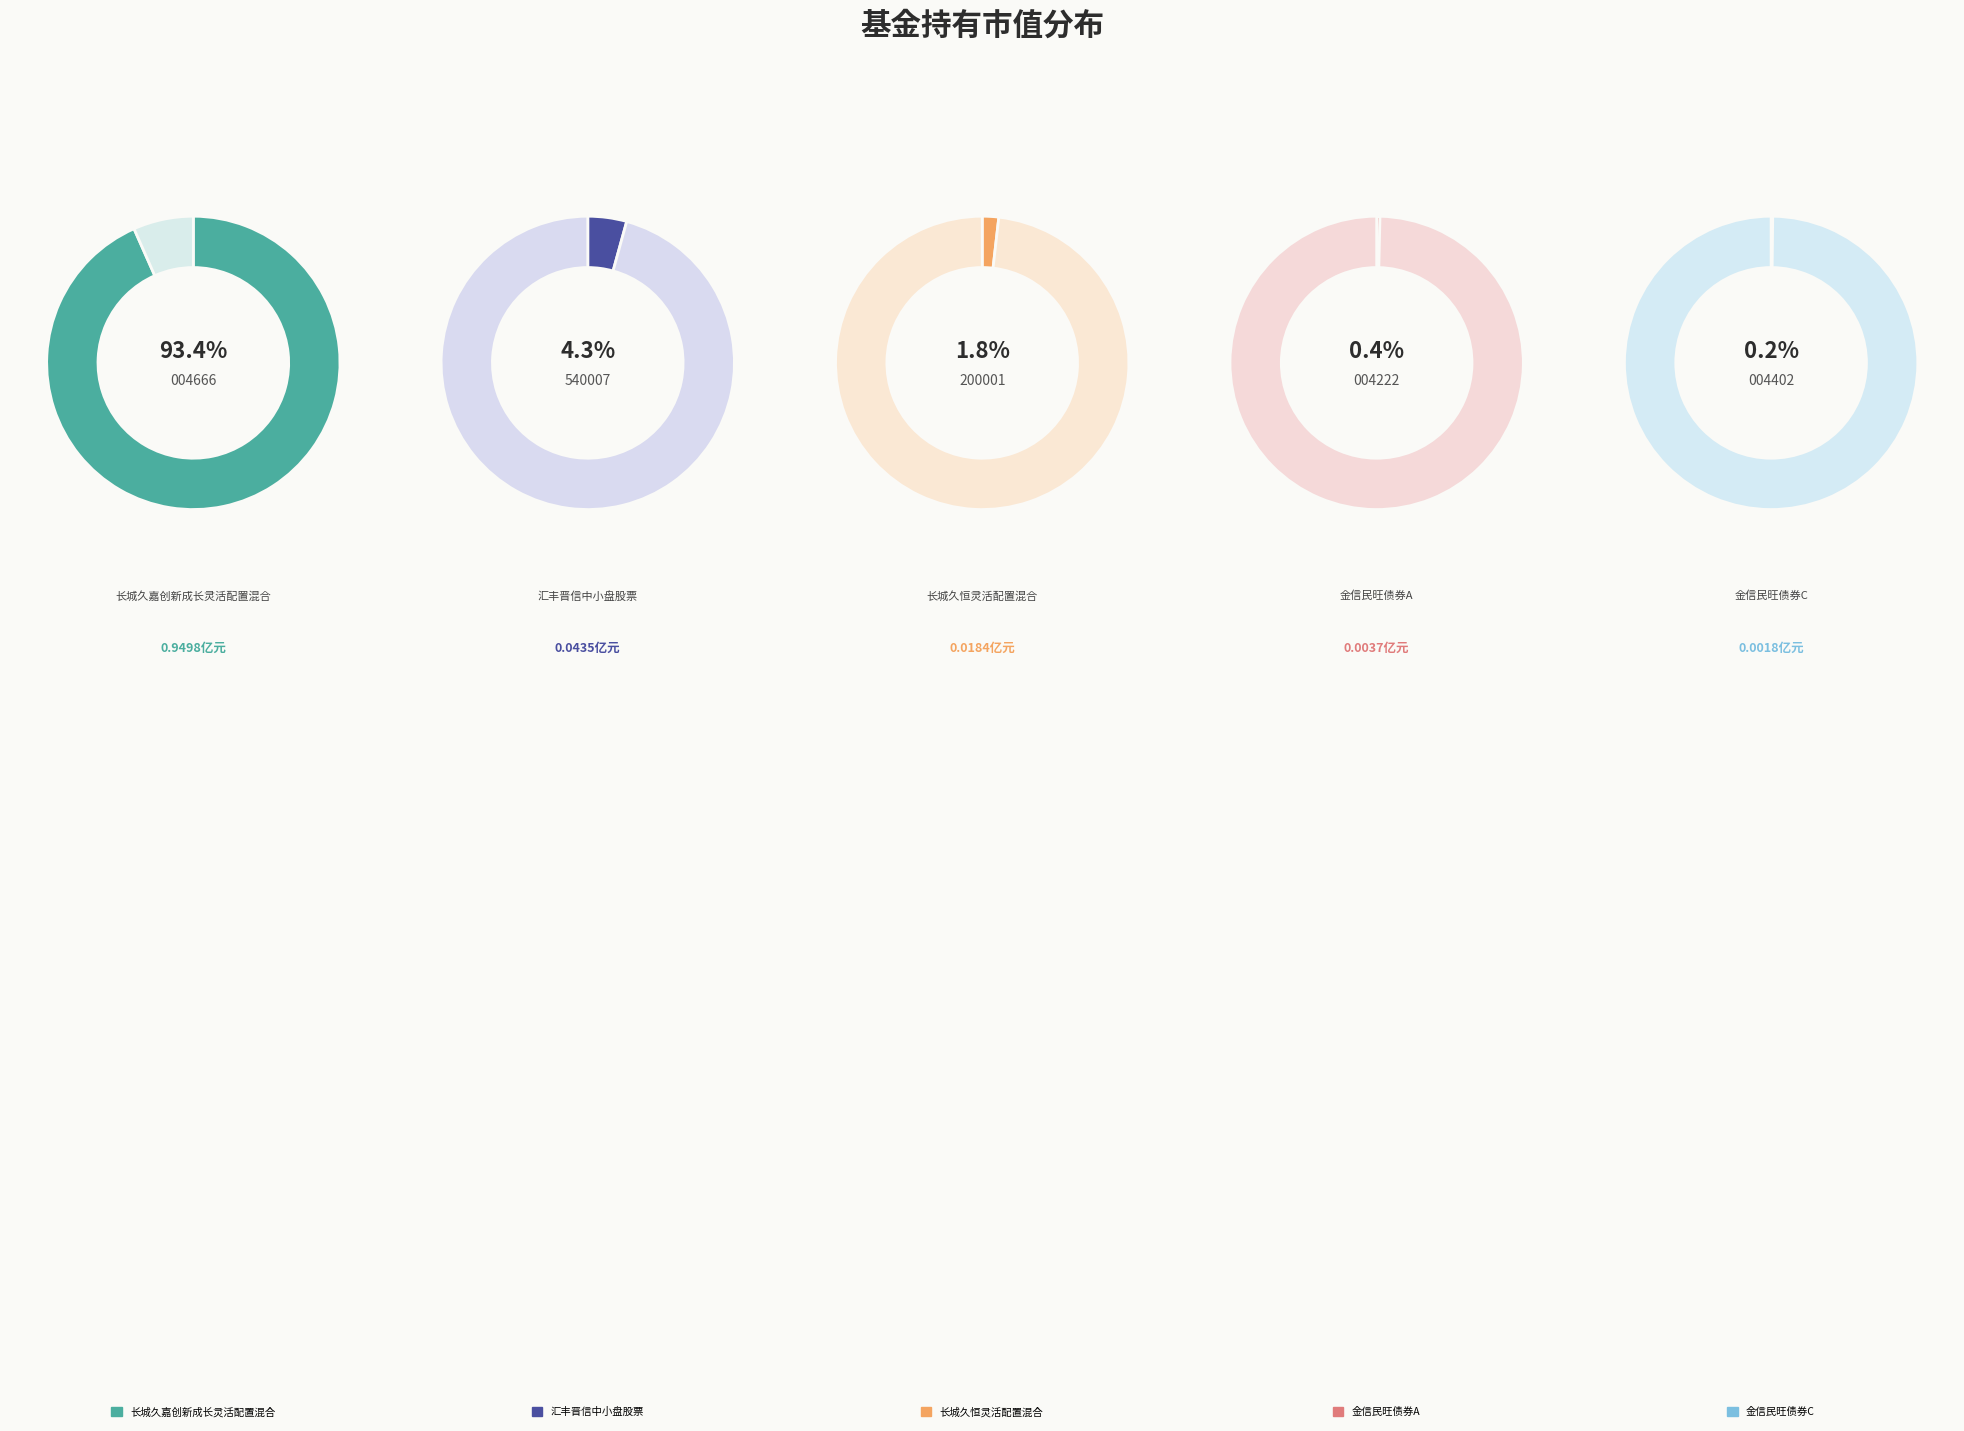

What percentage is the 长城久嘉创新成长灵活配置混合 slice, to the nearest percent?

93%